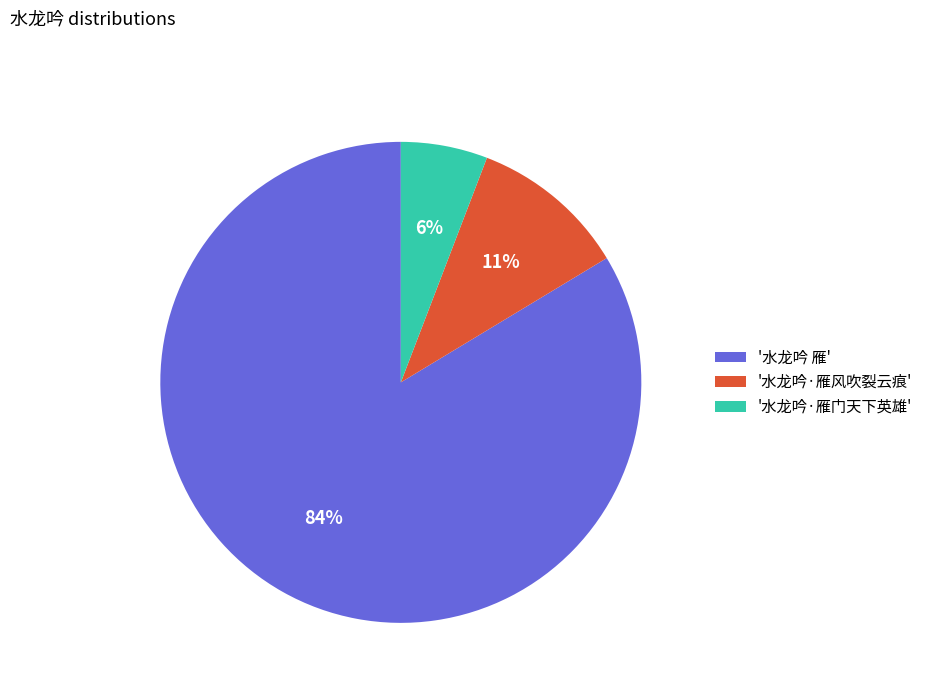

What is the majority slice?

'水龙吟 雁'